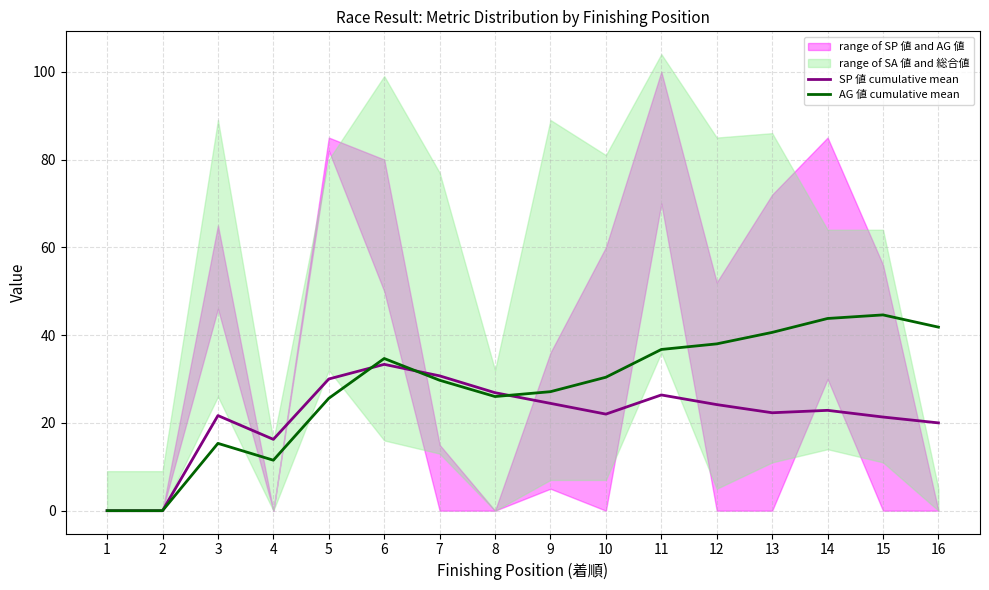

What is the spread (max minus min) of values at 10?

8.4